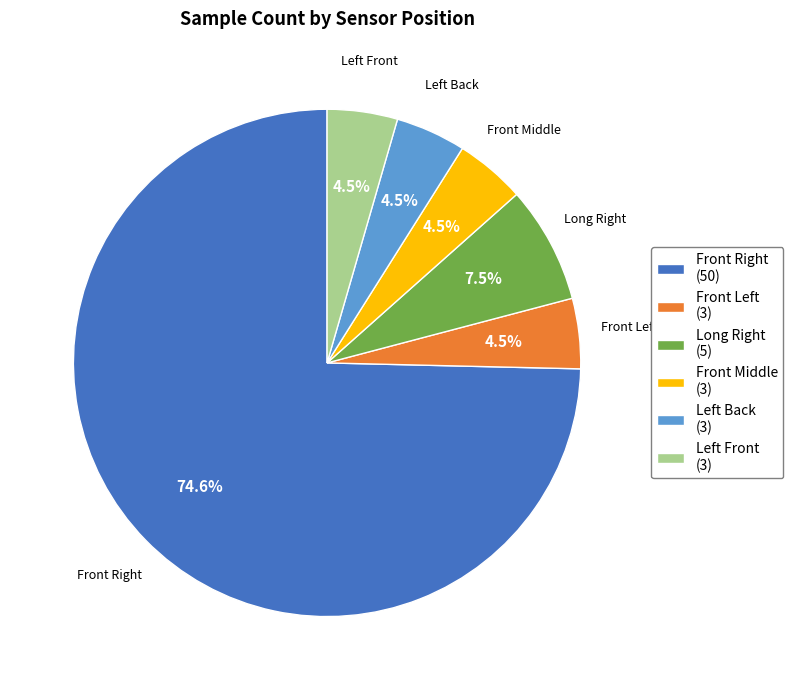

How many segments does this pie chart have?

6